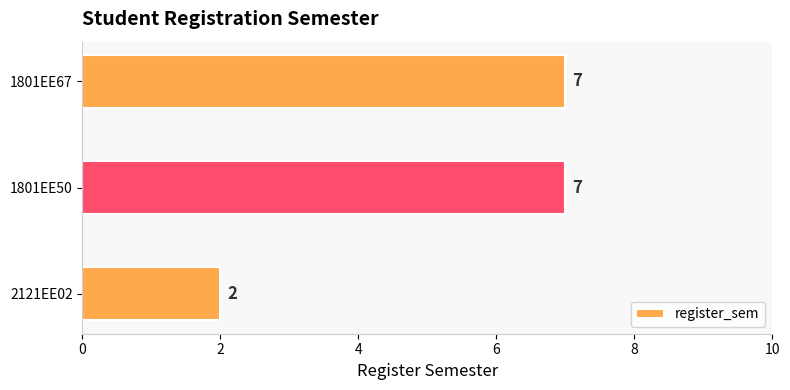

Reading bottom to top, transcribe all the data shown in this chart.

2121EE02=2	1801EE50=7	1801EE67=7